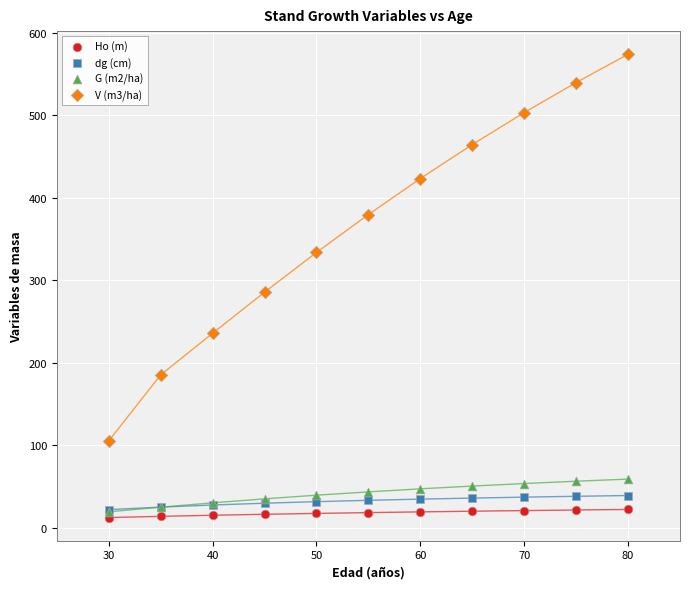

Which series reaches the minimum Y coordinate?

Ho (m)